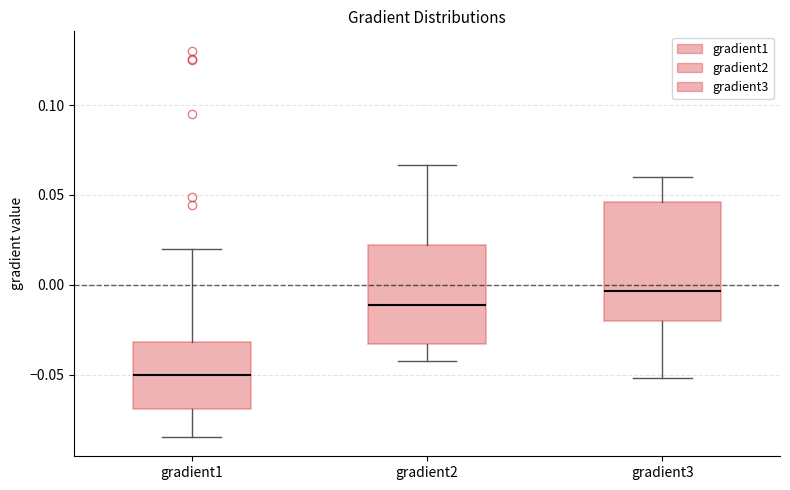

Reading left to right, read every box against the y-axis: the position of its median line, the range the box covers, and the ends of its whiskers. The values are not printed on the chart, so give them approximately, as read against the axis.

gradient1: median -0.050, box -0.070 to -0.030, whiskers -0.085 to 0.020
gradient2: median -0.010, box -0.035 to 0.020, whiskers -0.040 to 0.065
gradient3: median -0.005, box -0.020 to 0.045, whiskers -0.050 to 0.060